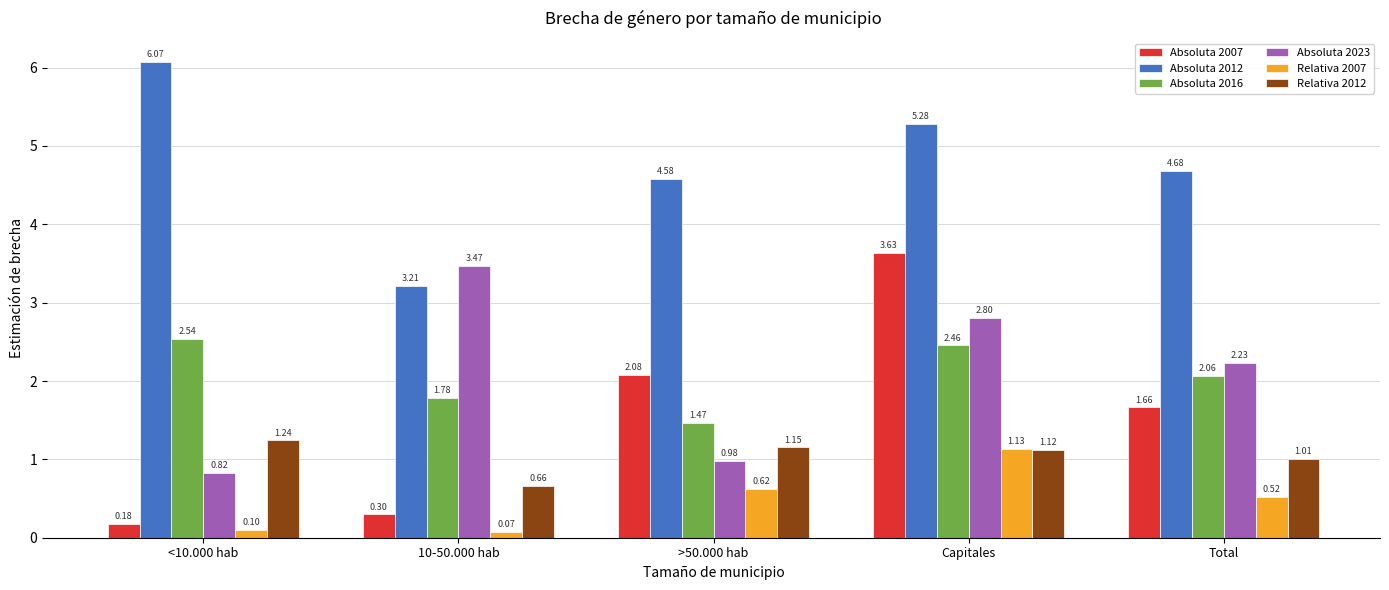

Which series changed the most between 10-50.000 hab and Capitales?

Absoluta 2007